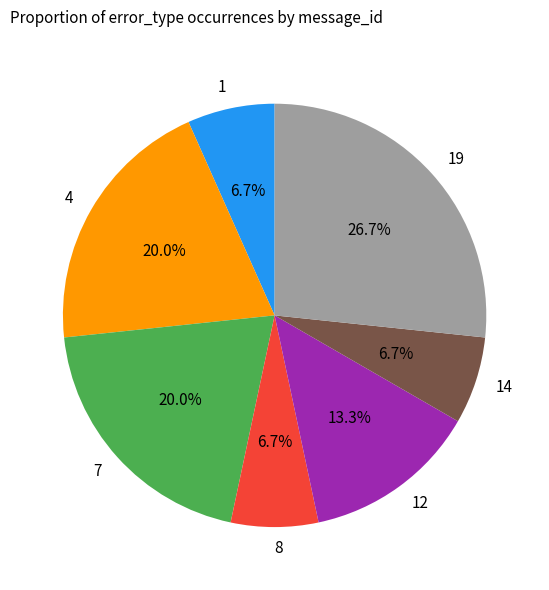

What percentage is the 8 slice, to the nearest percent?

7%